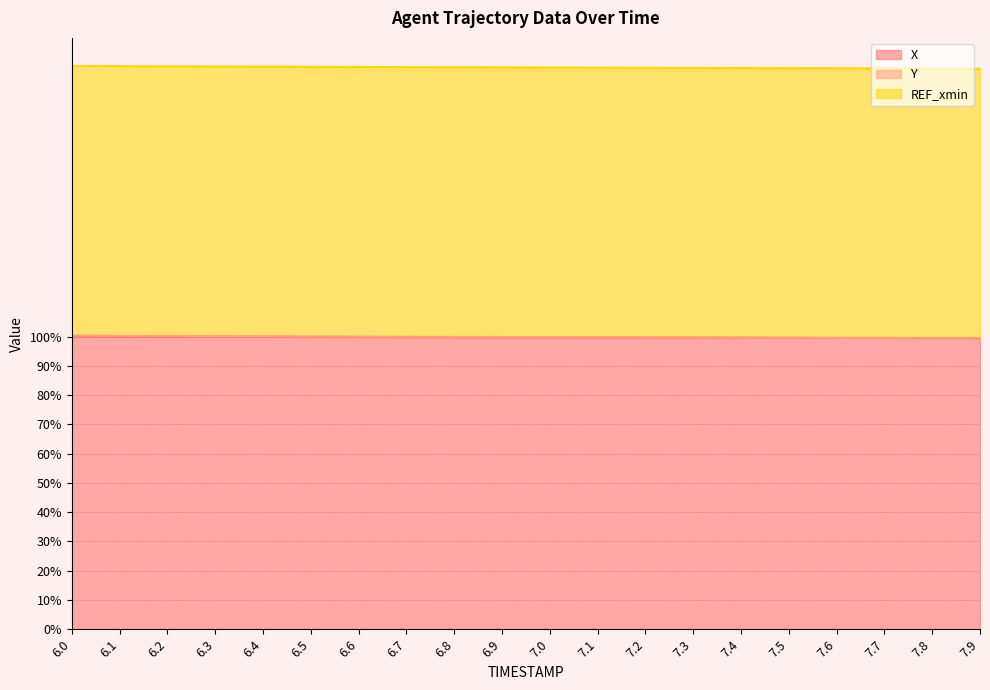

The value of X at 6.0 is 148.6. True or false?

False